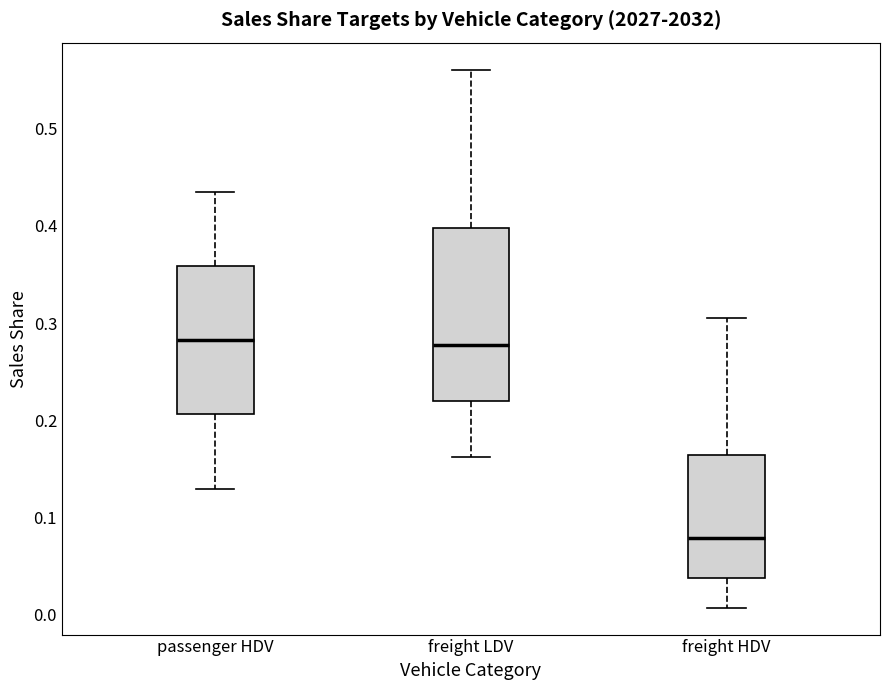

Reading left to right, transcribe this box plot: for each box, give where its median line is, the range the box spans, and where its two whiskers end, as read against the y-axis. The values are not printed on the chart, so give them approximately, as read against the axis.

passenger HDV: median 0.28, box 0.21 to 0.36, whiskers 0.13 to 0.44
freight LDV: median 0.28, box 0.22 to 0.40, whiskers 0.16 to 0.56
freight HDV: median 0.08, box 0.04 to 0.16, whiskers 0.01 to 0.31